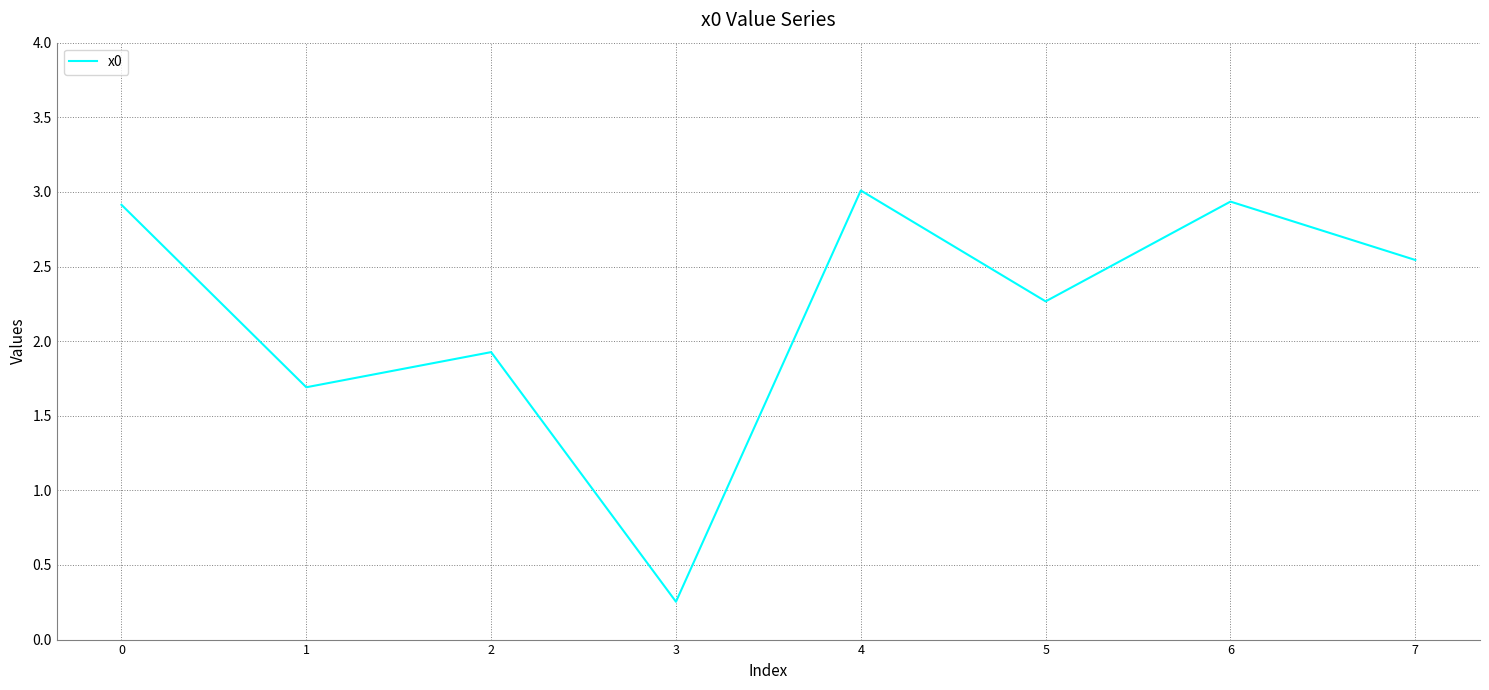

Which label corresponds to the smallest value in the chart?

3